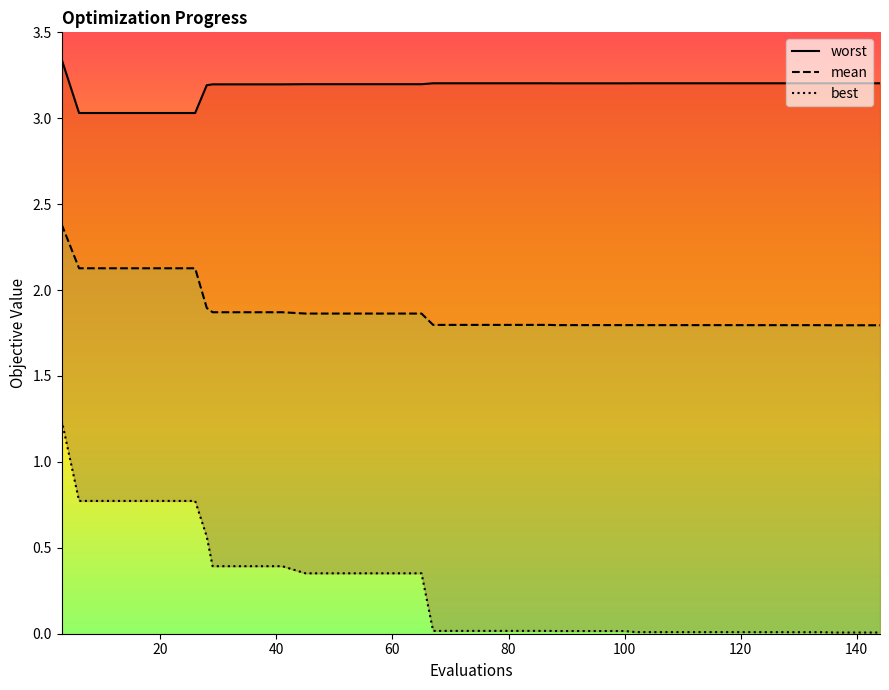

Count the number of data series in this chart.

3